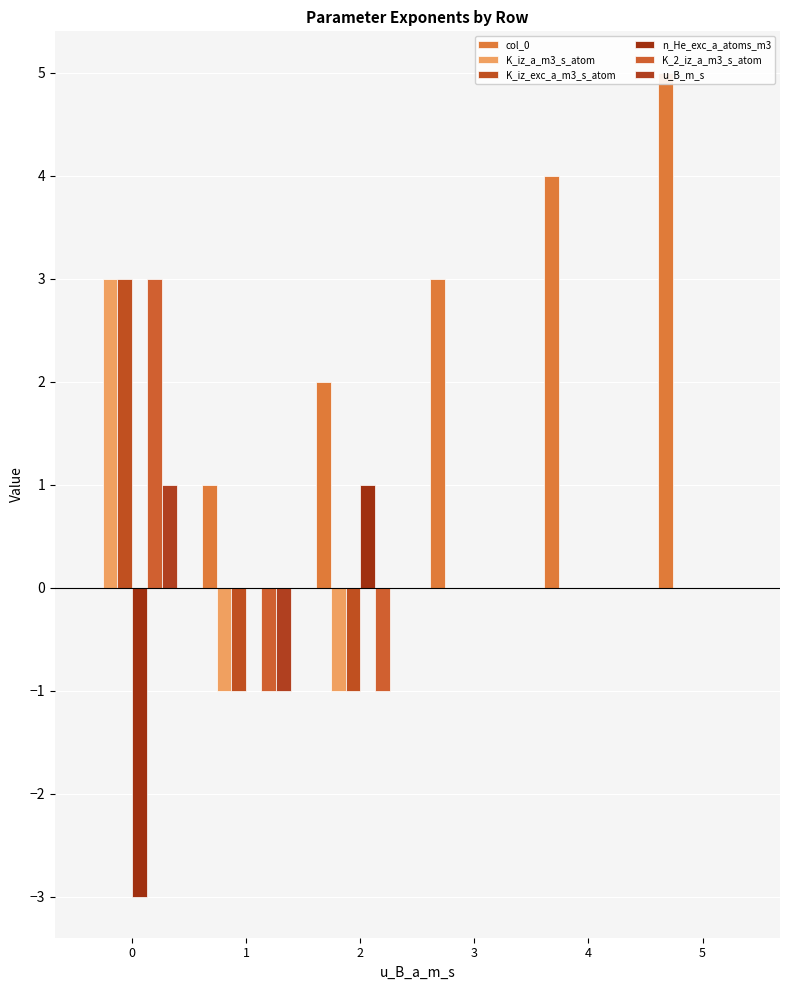

How many data points in n_He_exc_a_atoms_m3 are above 0?

1